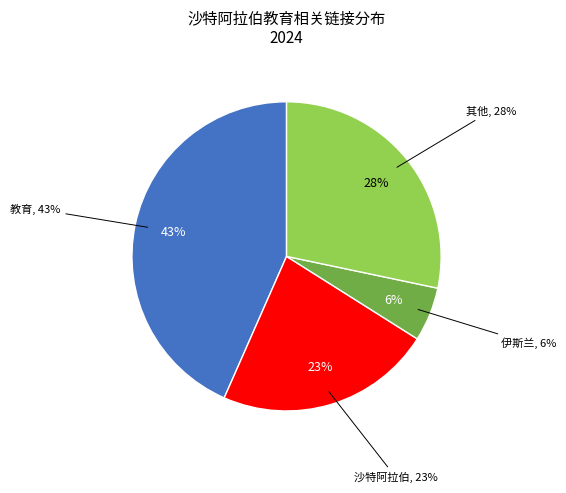

What is the largest slice in the pie chart?

教育